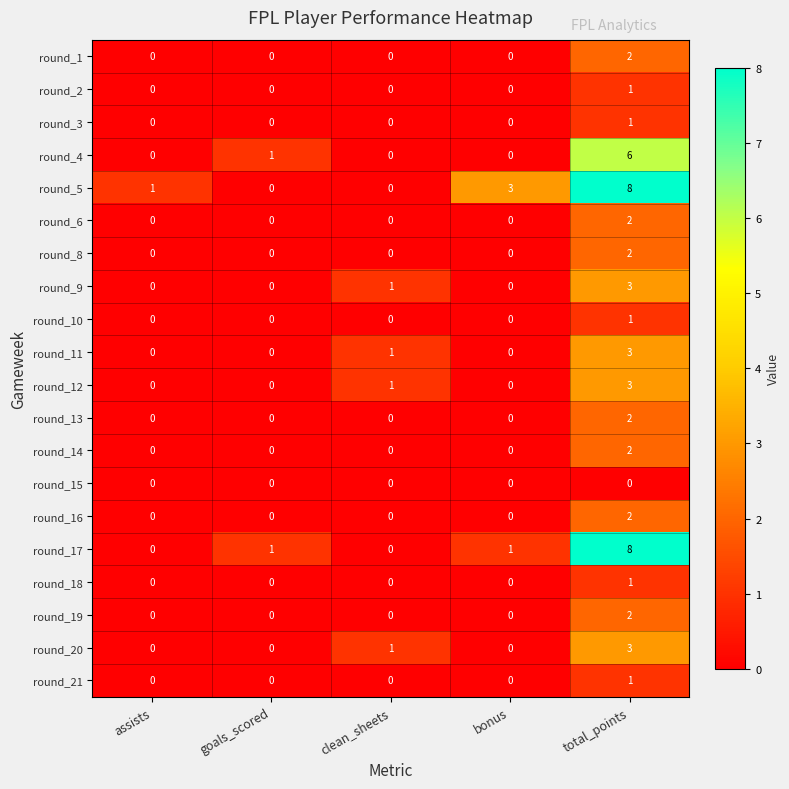

Where is round_20 nearest to the value 1?

clean_sheets